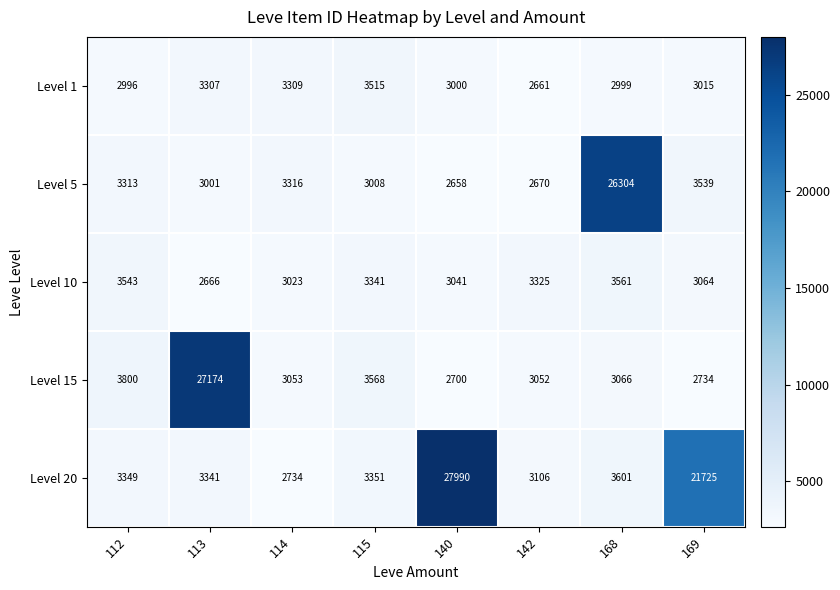

What is the lowest value of the Level 5 series?

2658